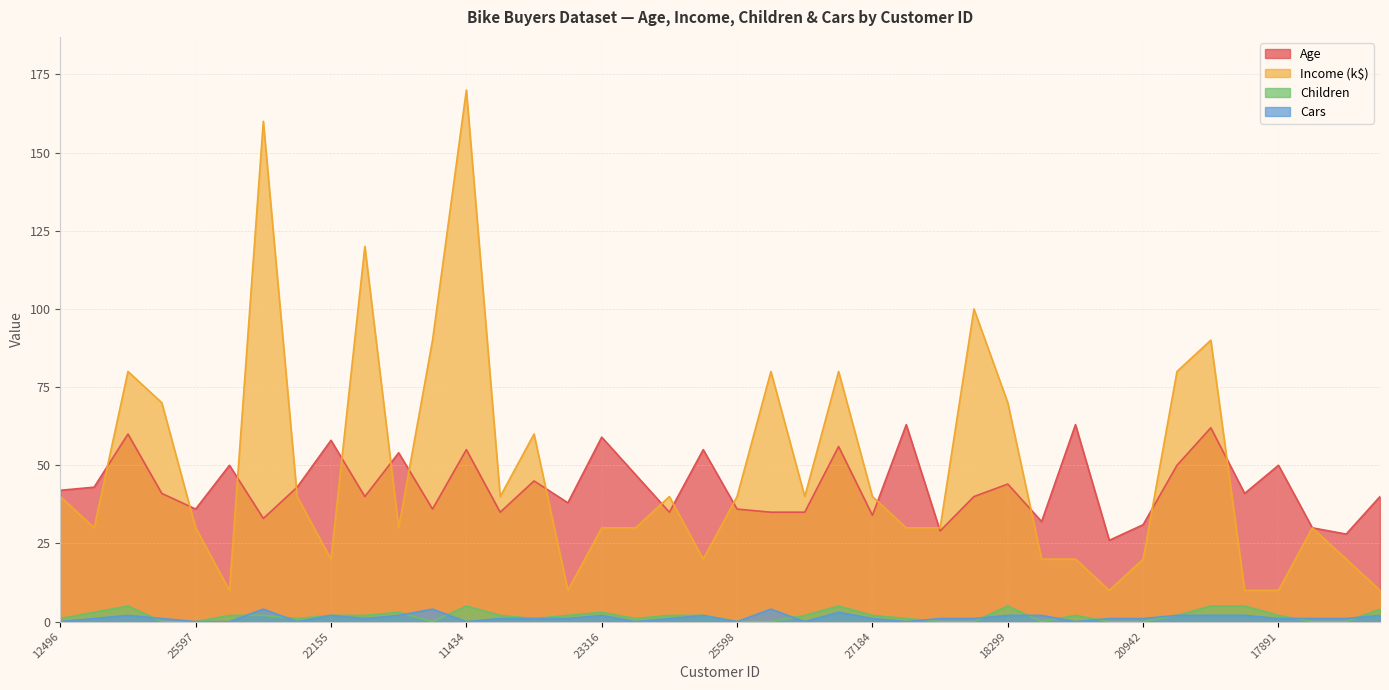

What is the total value across all series at 24107?

77